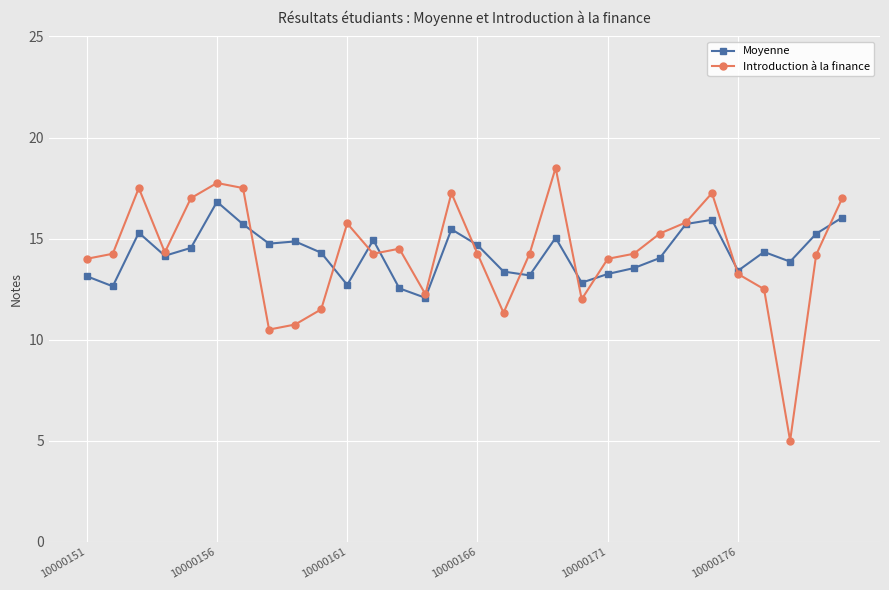

True or false: Moyenne has more than 2 interior local peaks.

True